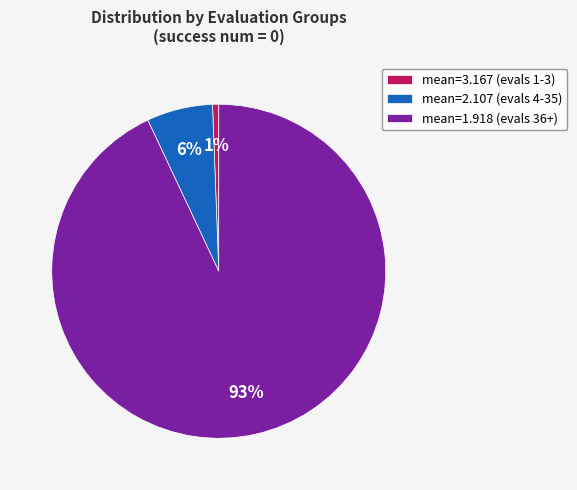

Count the number of slices in the pie.

3